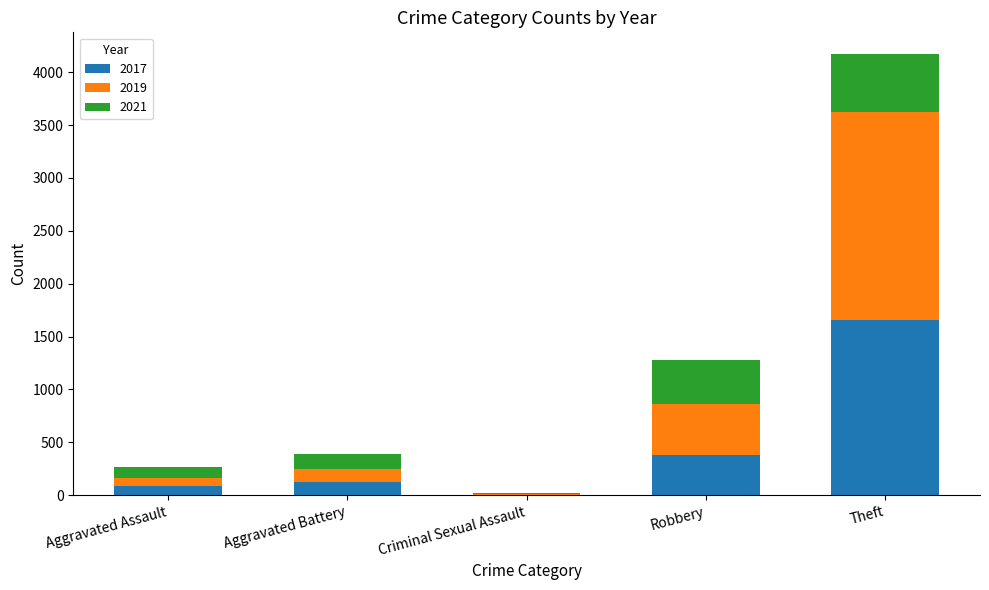

At which category is the sum across all series the highest?

Theft